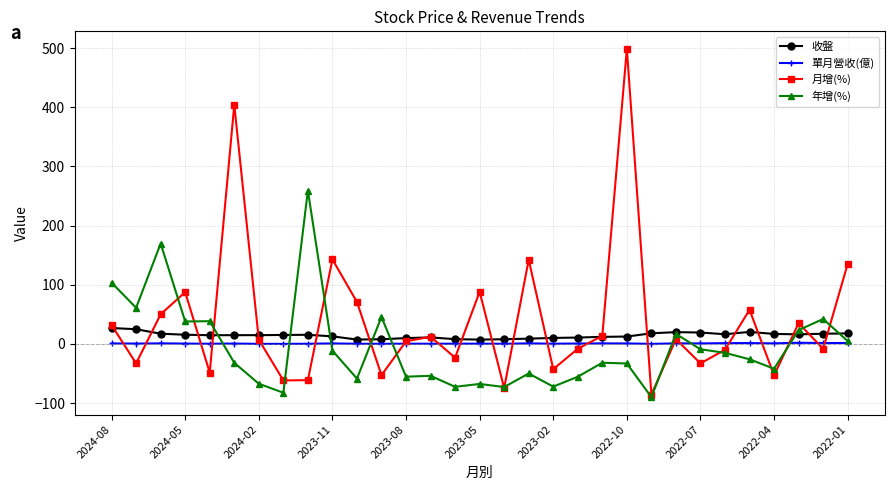

How many lines are shown in the chart?

4